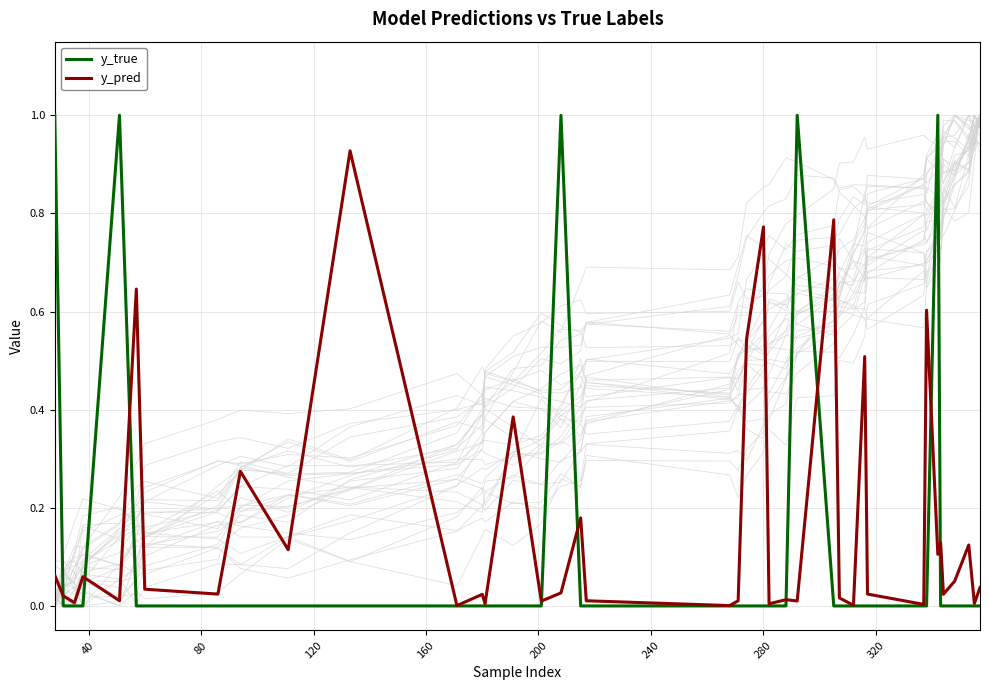

How many intersections are there between y_true and y_pred?

9